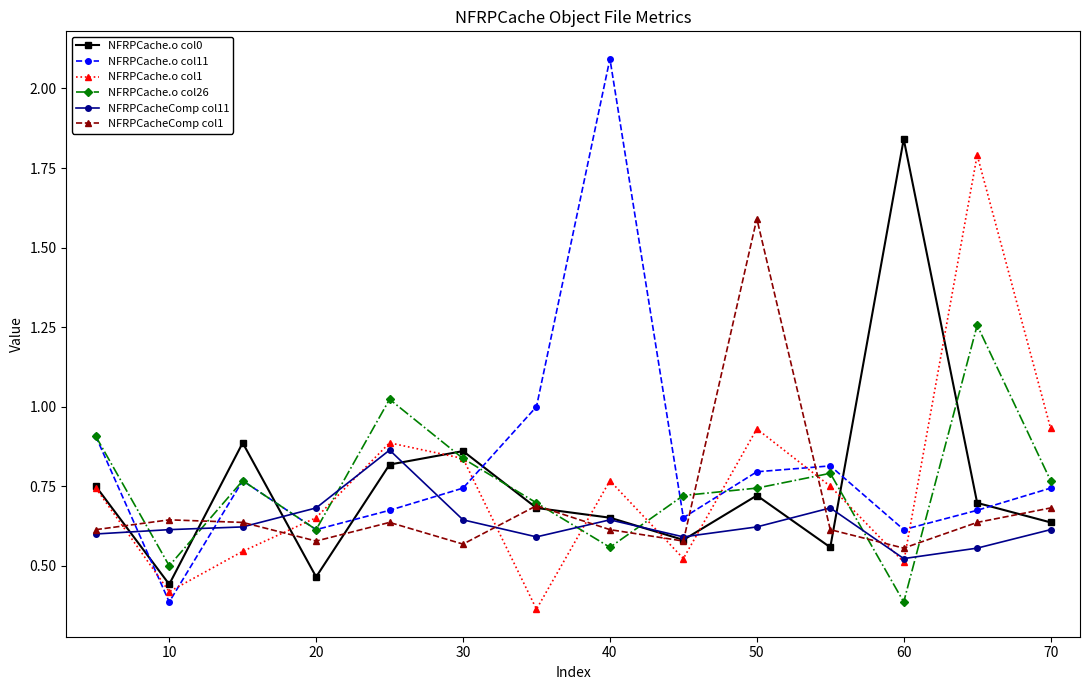

At how many categories does at least one series exceed 0?

14